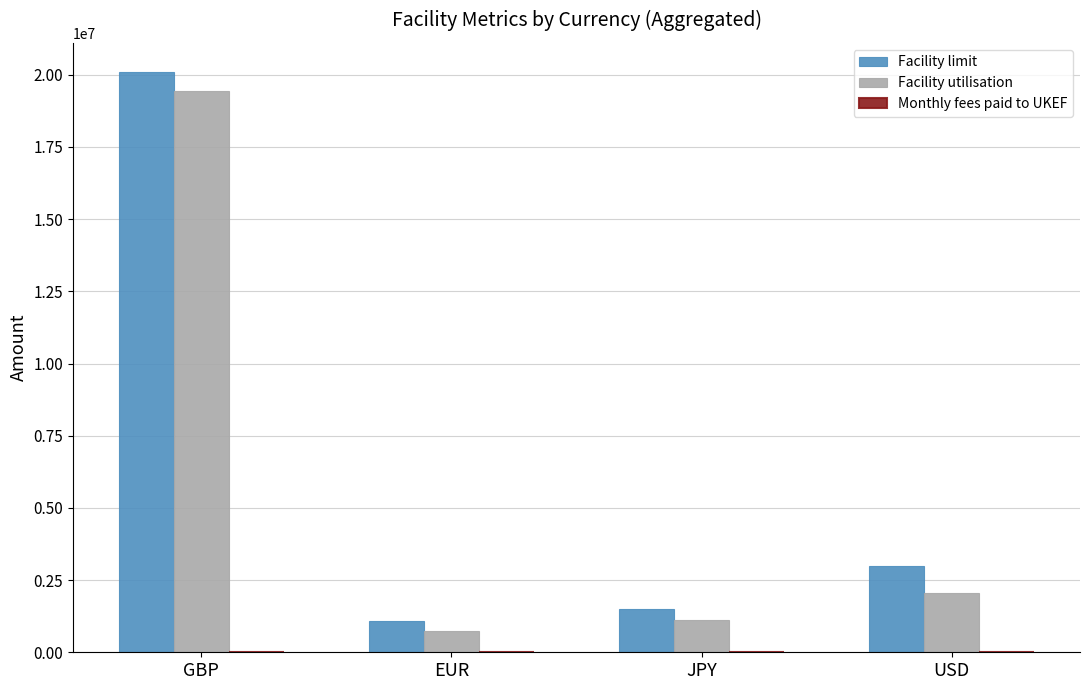

What is the maximum value for Facility limit?

20100000.0